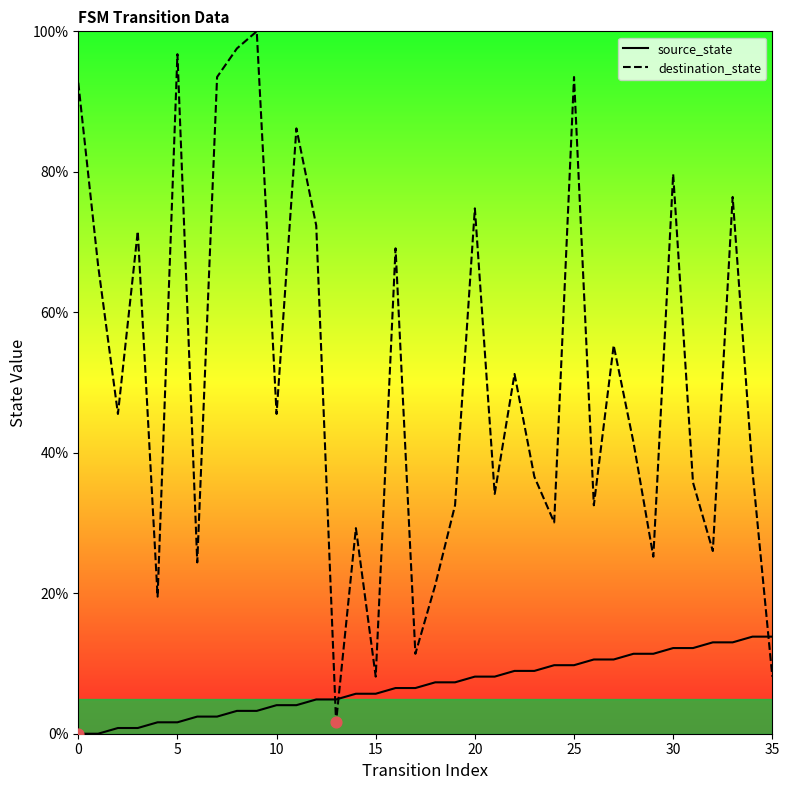

Which series has the largest Y range (max minus min)?

destination_state